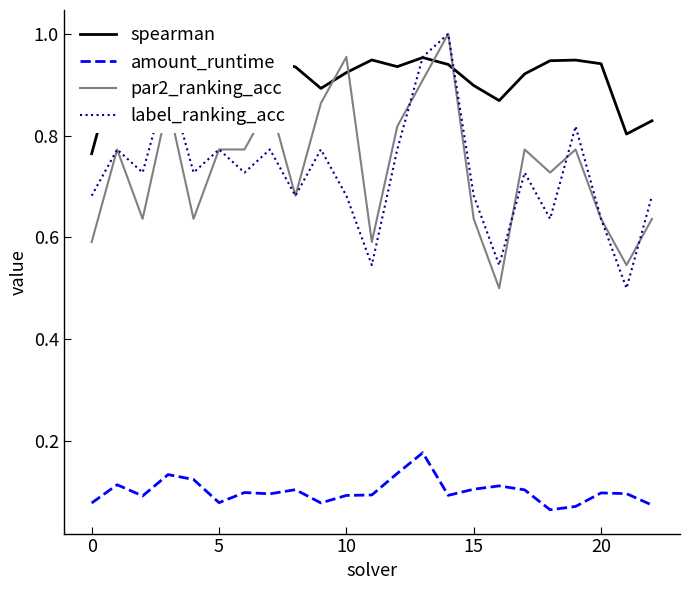

How many lines are shown in the chart?

4